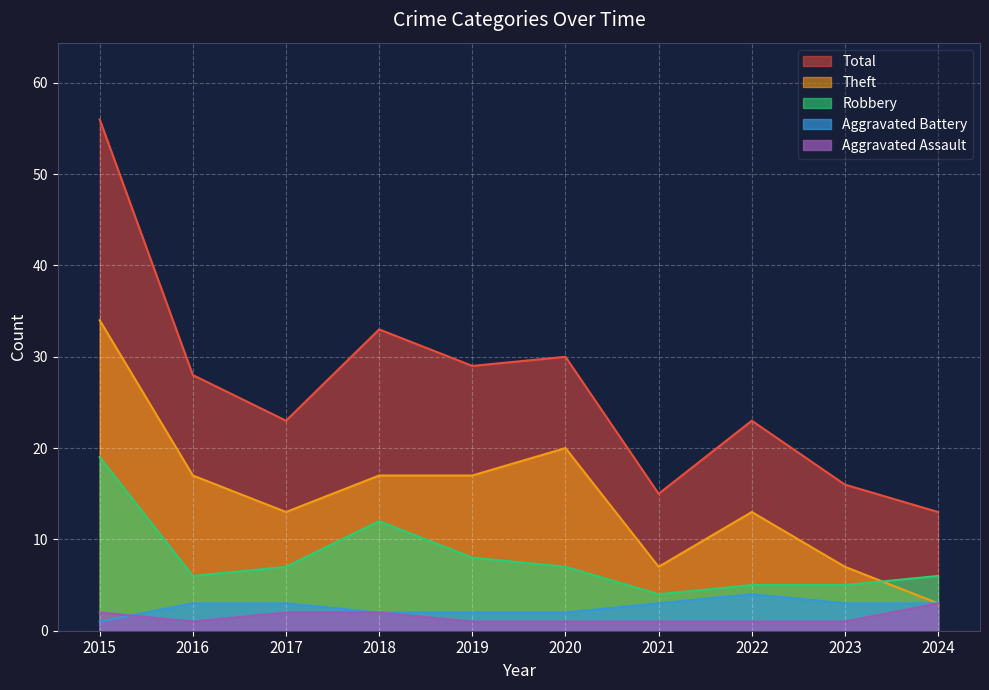

At which category does the chart reach its minimum across all series?

2016